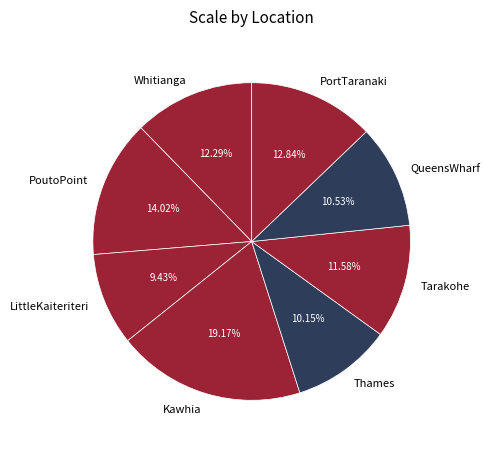

Combined, do Whitianga and Tarakohe account for over 50%?

No